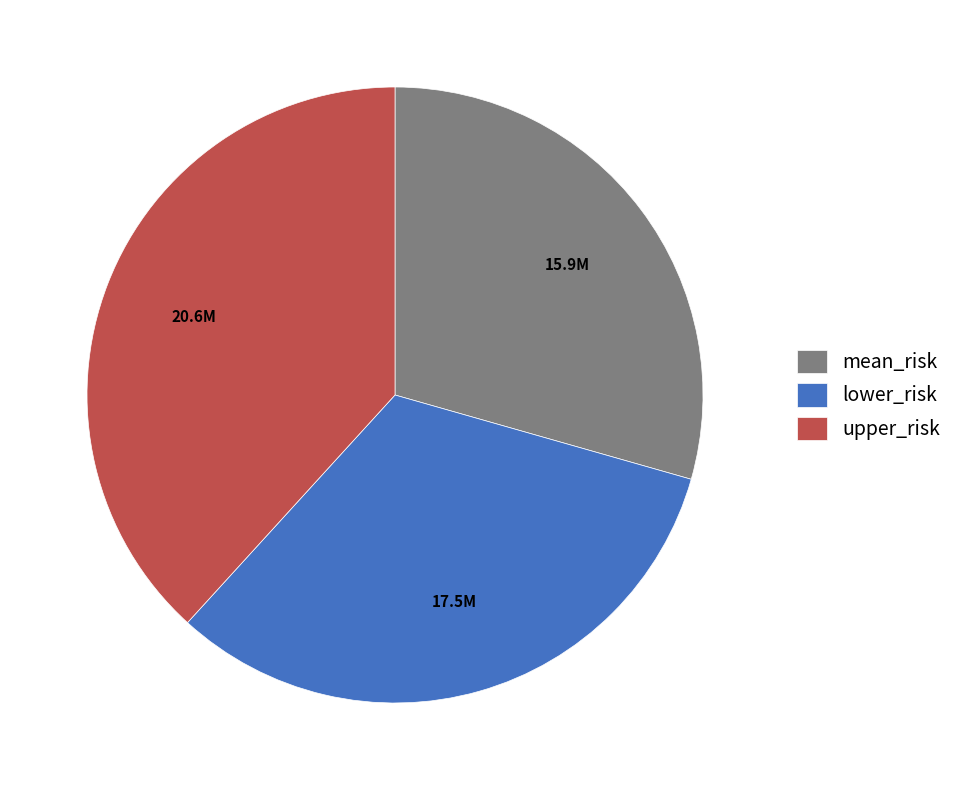

Combined, do lower_risk and upper_risk account for over 50%?

Yes